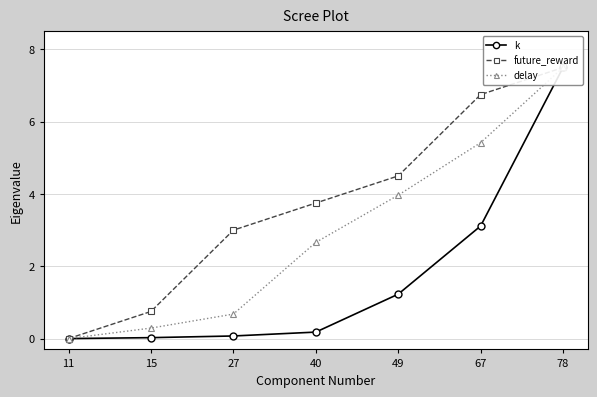

At which label does future_reward first exceed 3?

40